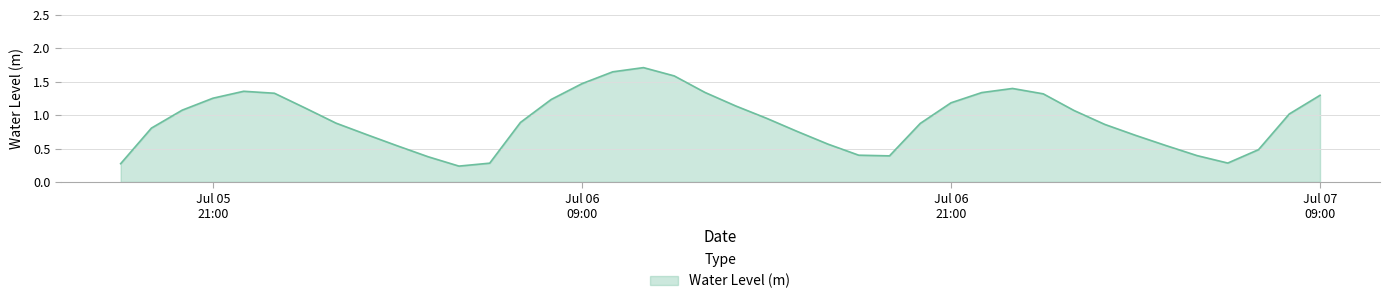

What is the maximum value shown in the chart?

1.7